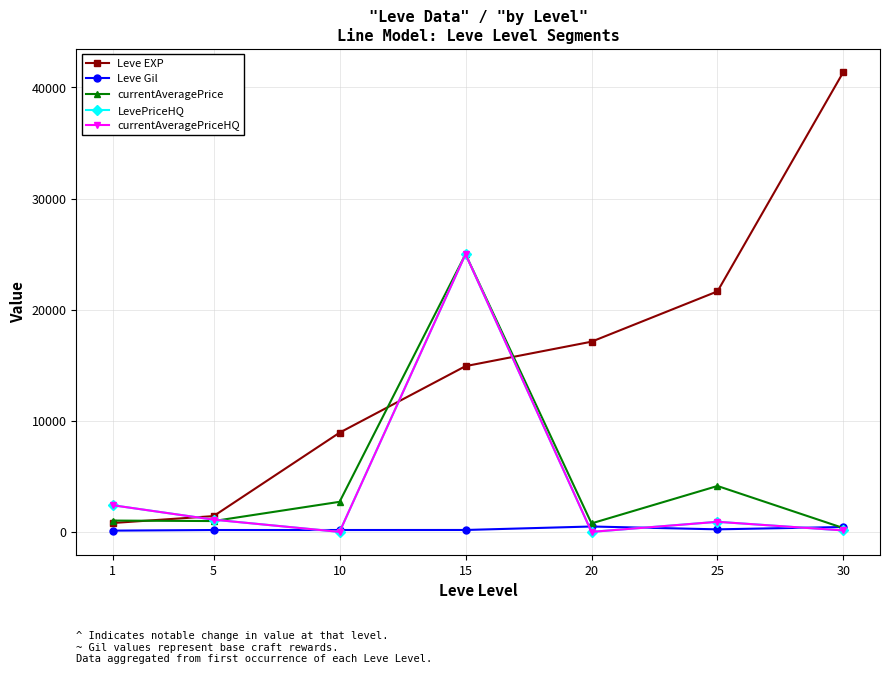

Which series changed the most between 5 and 15?

currentAveragePrice